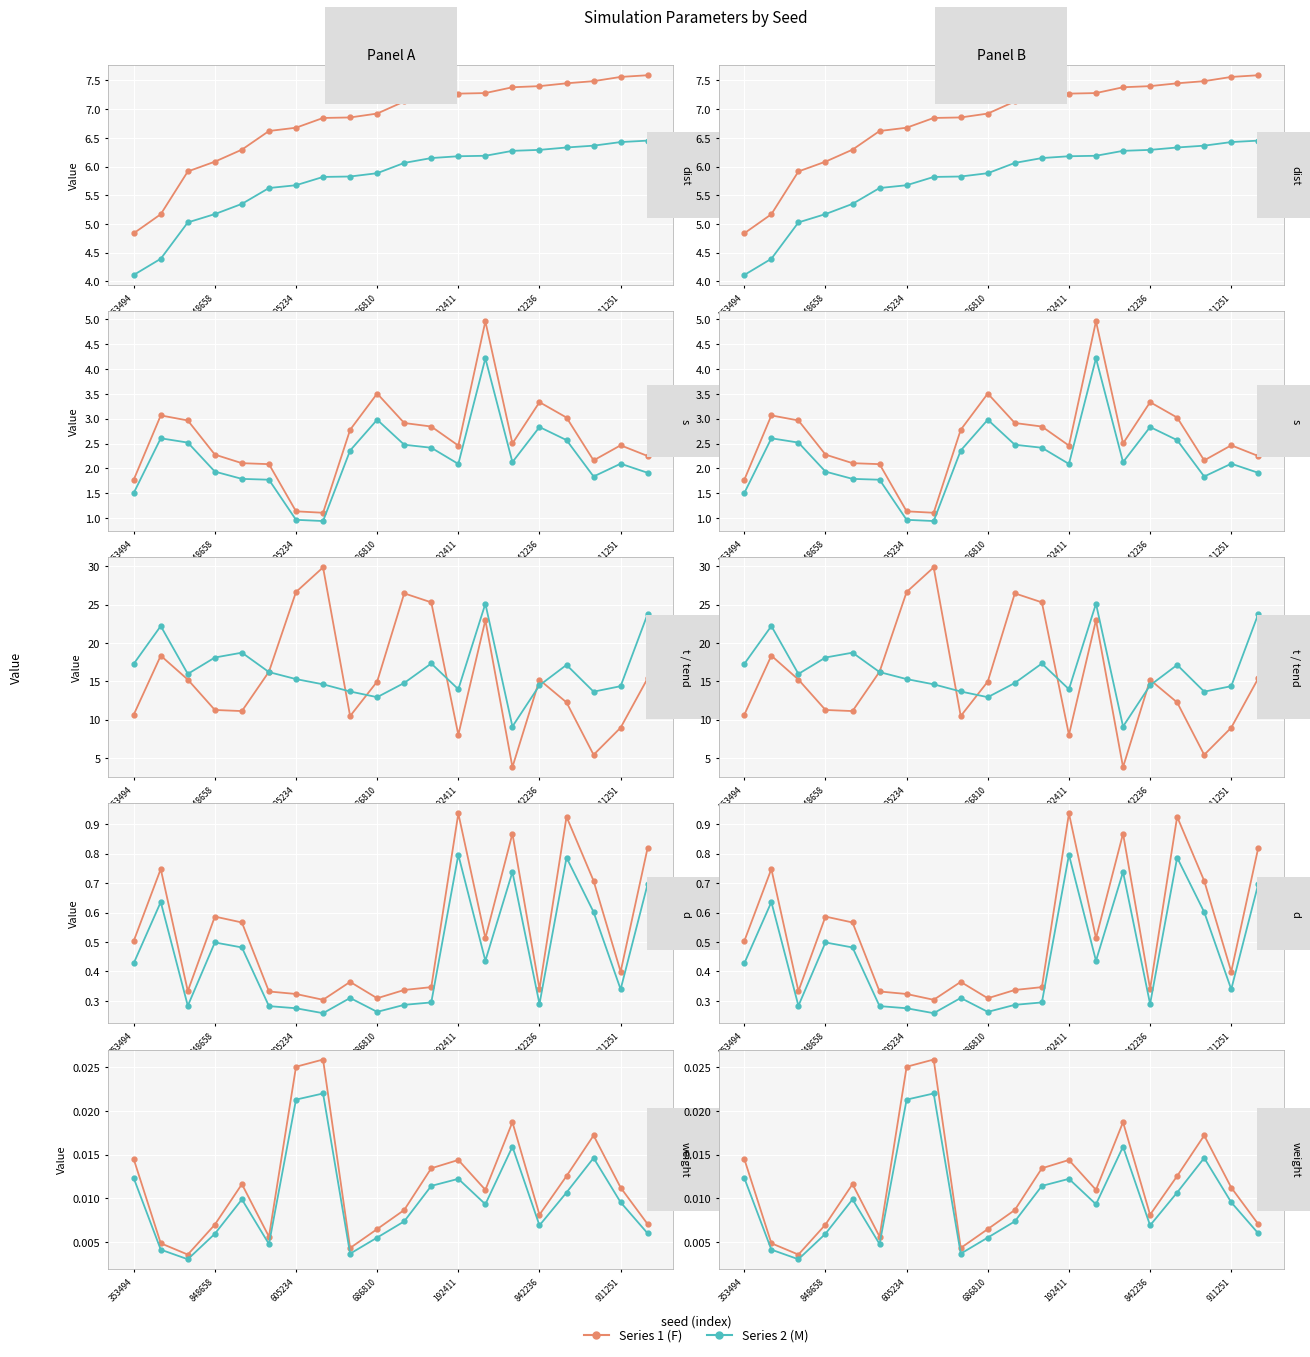

What is the sum of all t values?

308.7